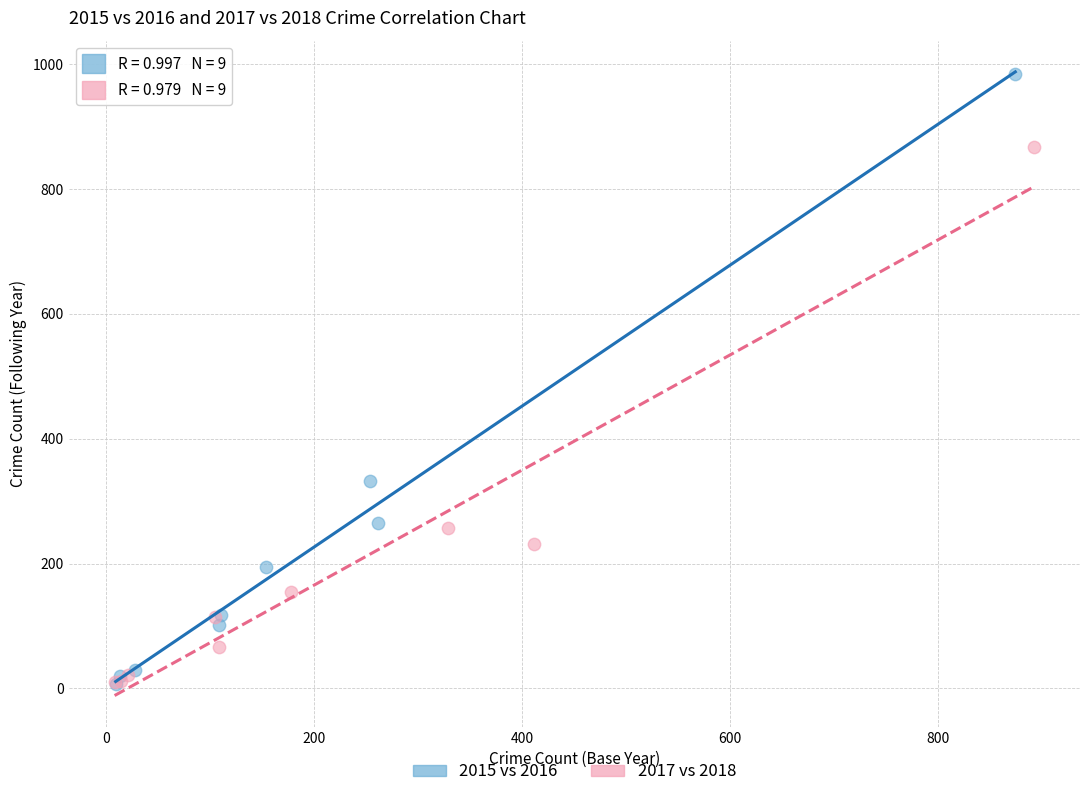

Which series has the largest Y range (max minus min)?

2015 vs 2016